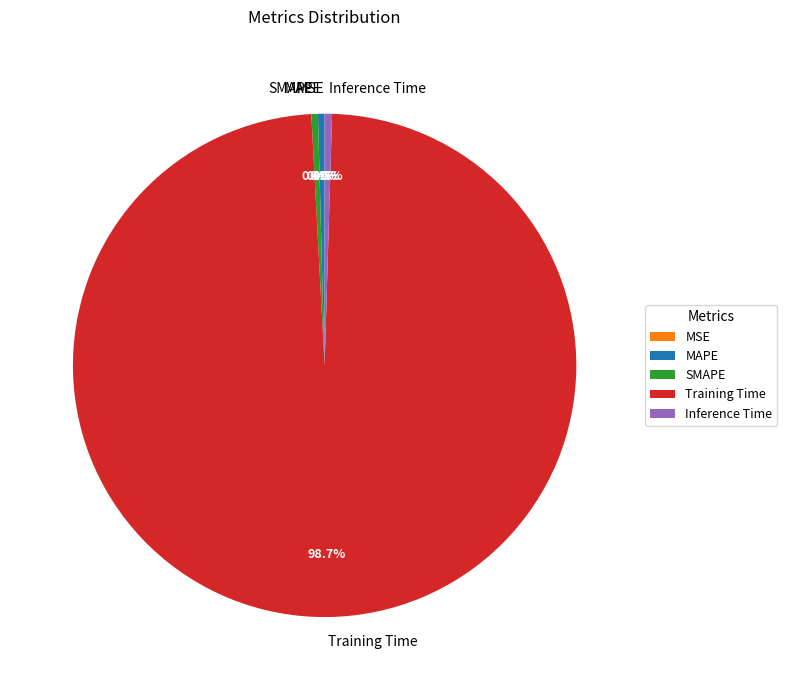

What is the largest slice in the pie chart?

Training Time